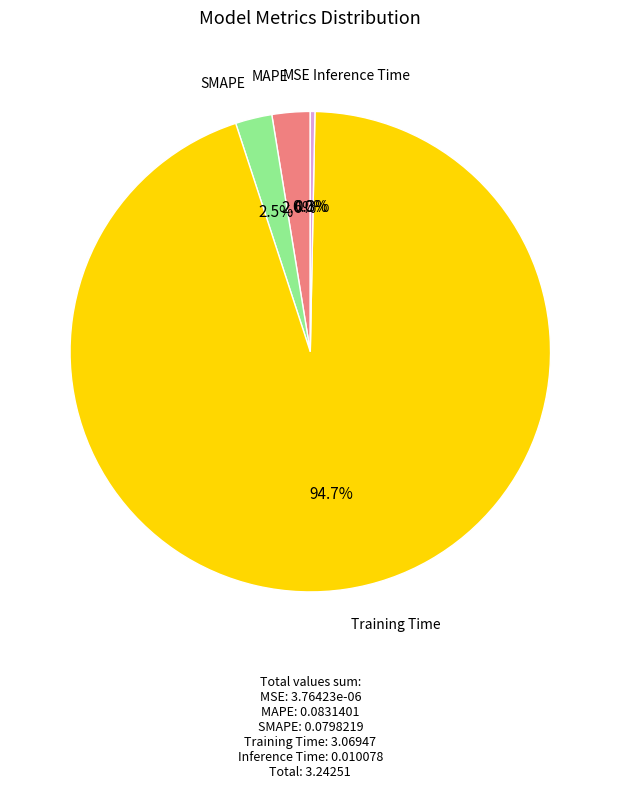

What is the largest slice in the pie chart?

Training Time